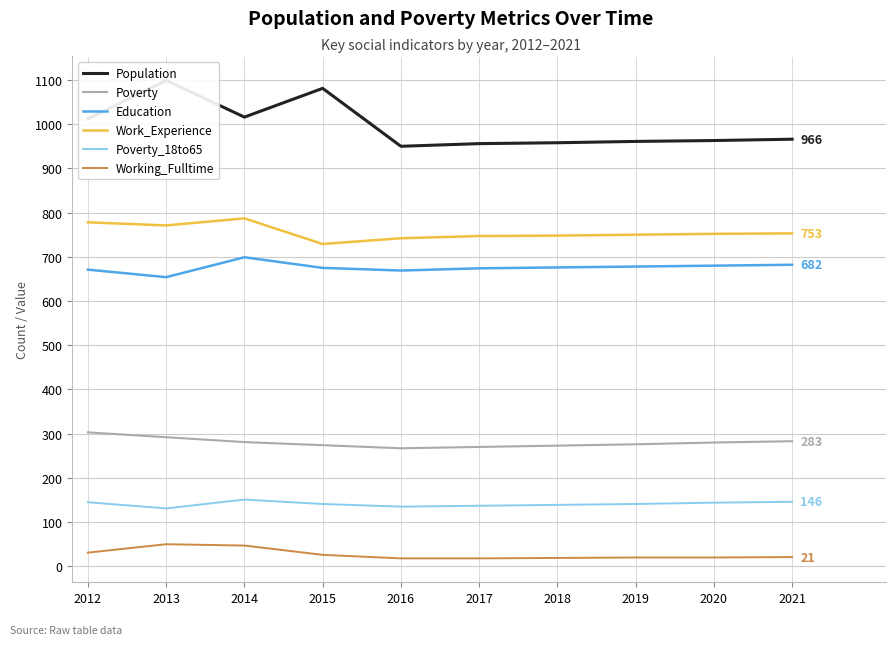

Is the value of Education at 2017 greater than the value of Population at 2013?

No